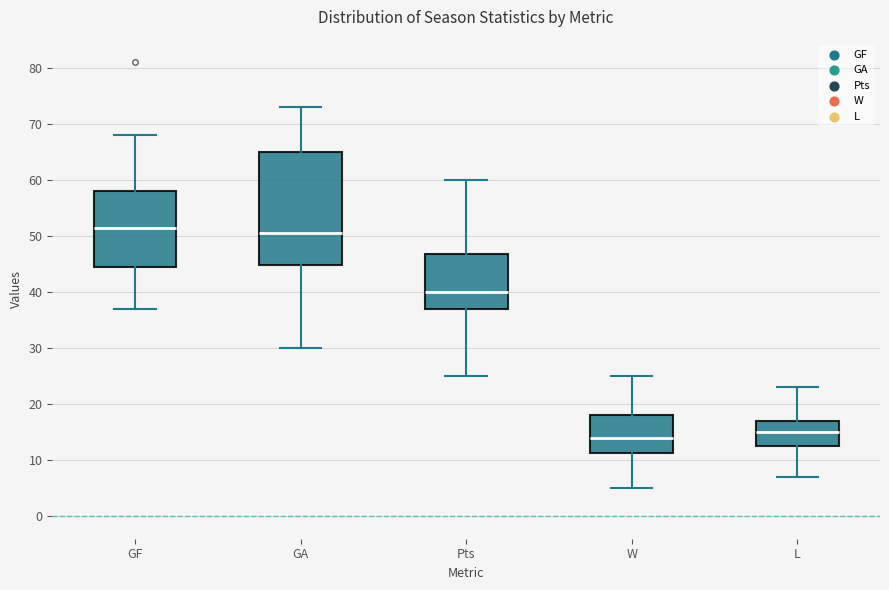

Which box's median line is the highest?

GF